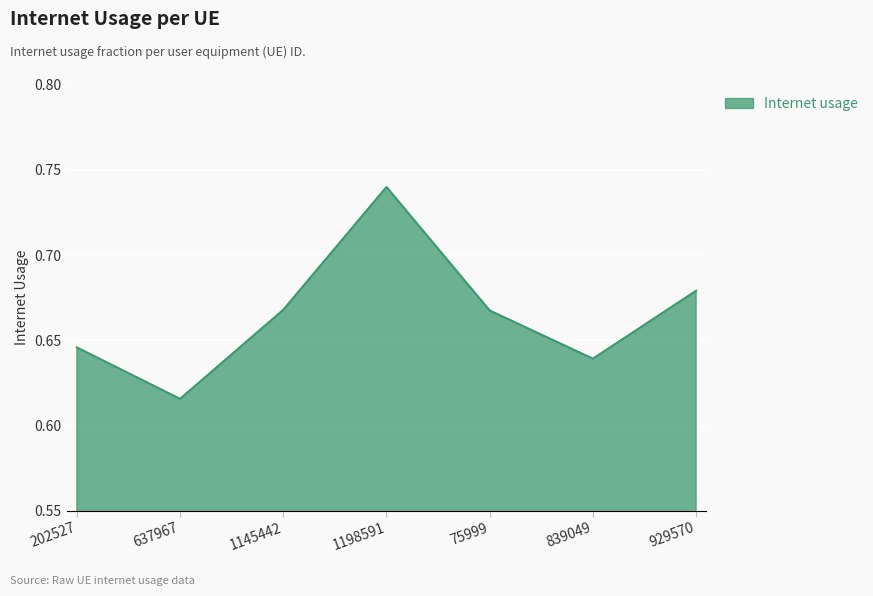

What position from the left is 929570?

7